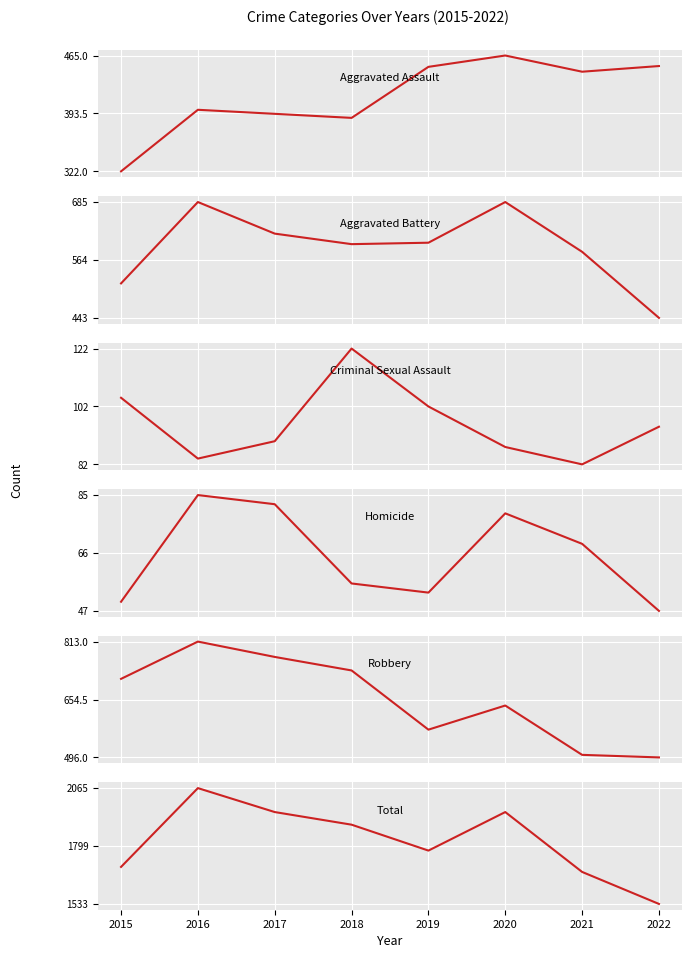

At which label is Homicide closest to 66?

2021